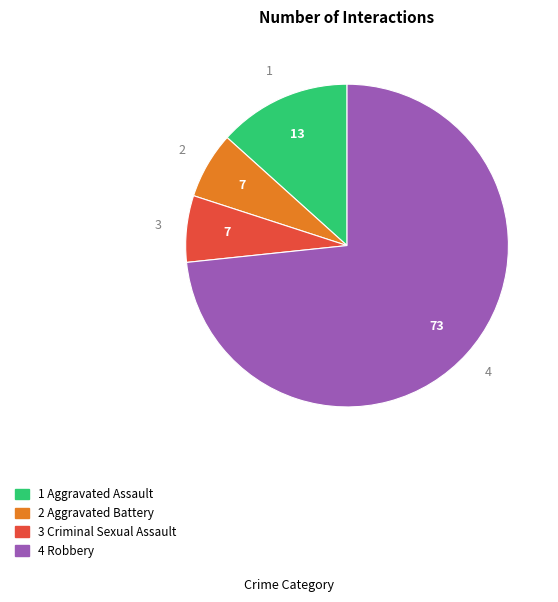

Which category accounts for the majority?

Robbery